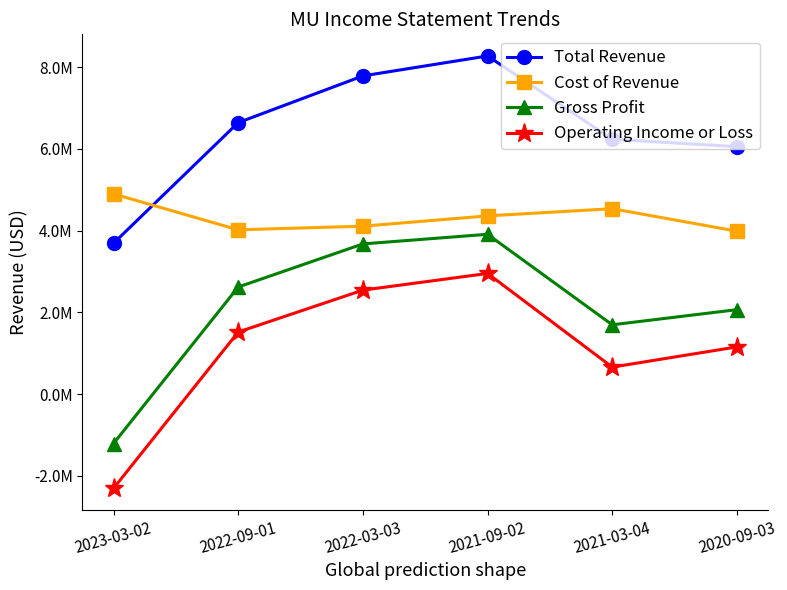

What are all the series names shown in the legend?

Total Revenue, Cost of Revenue, Gross Profit, Operating Income or Loss